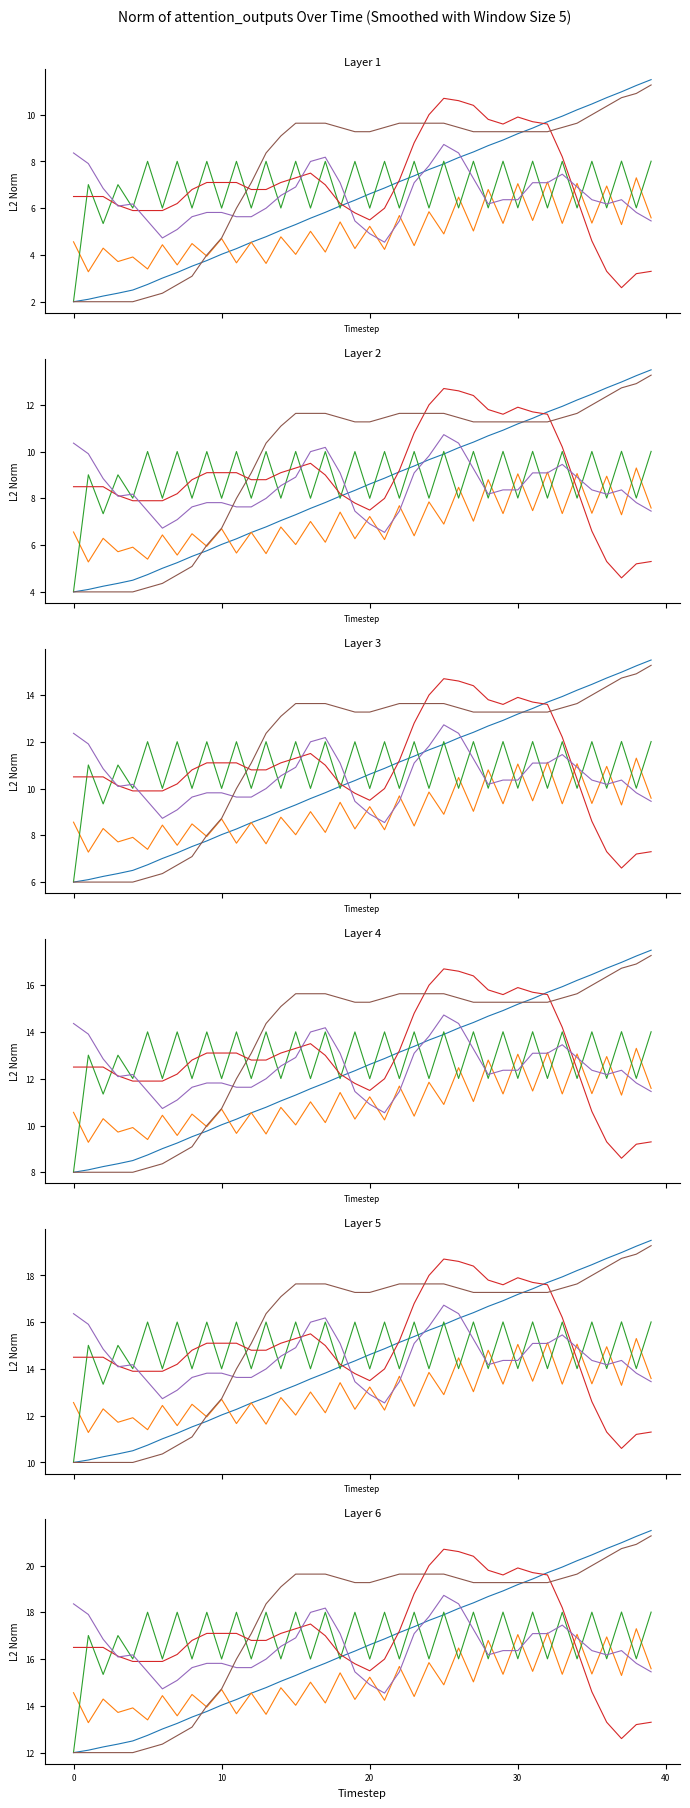

Between 32 and 10, which is larger?

32